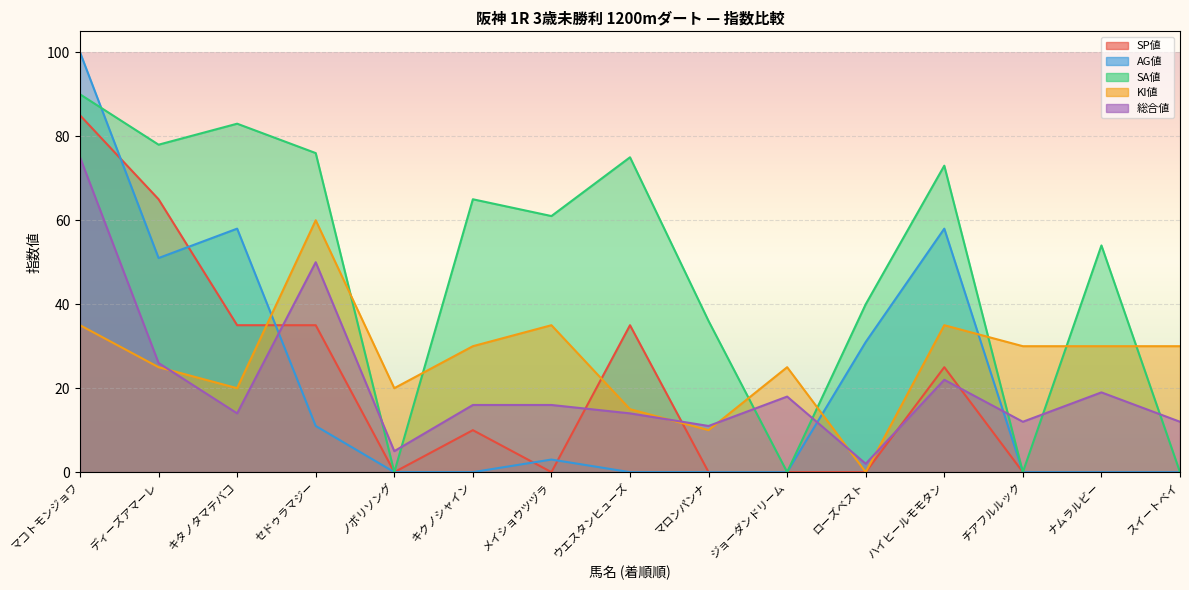

How many values in the SA値 series exceed 61?

7